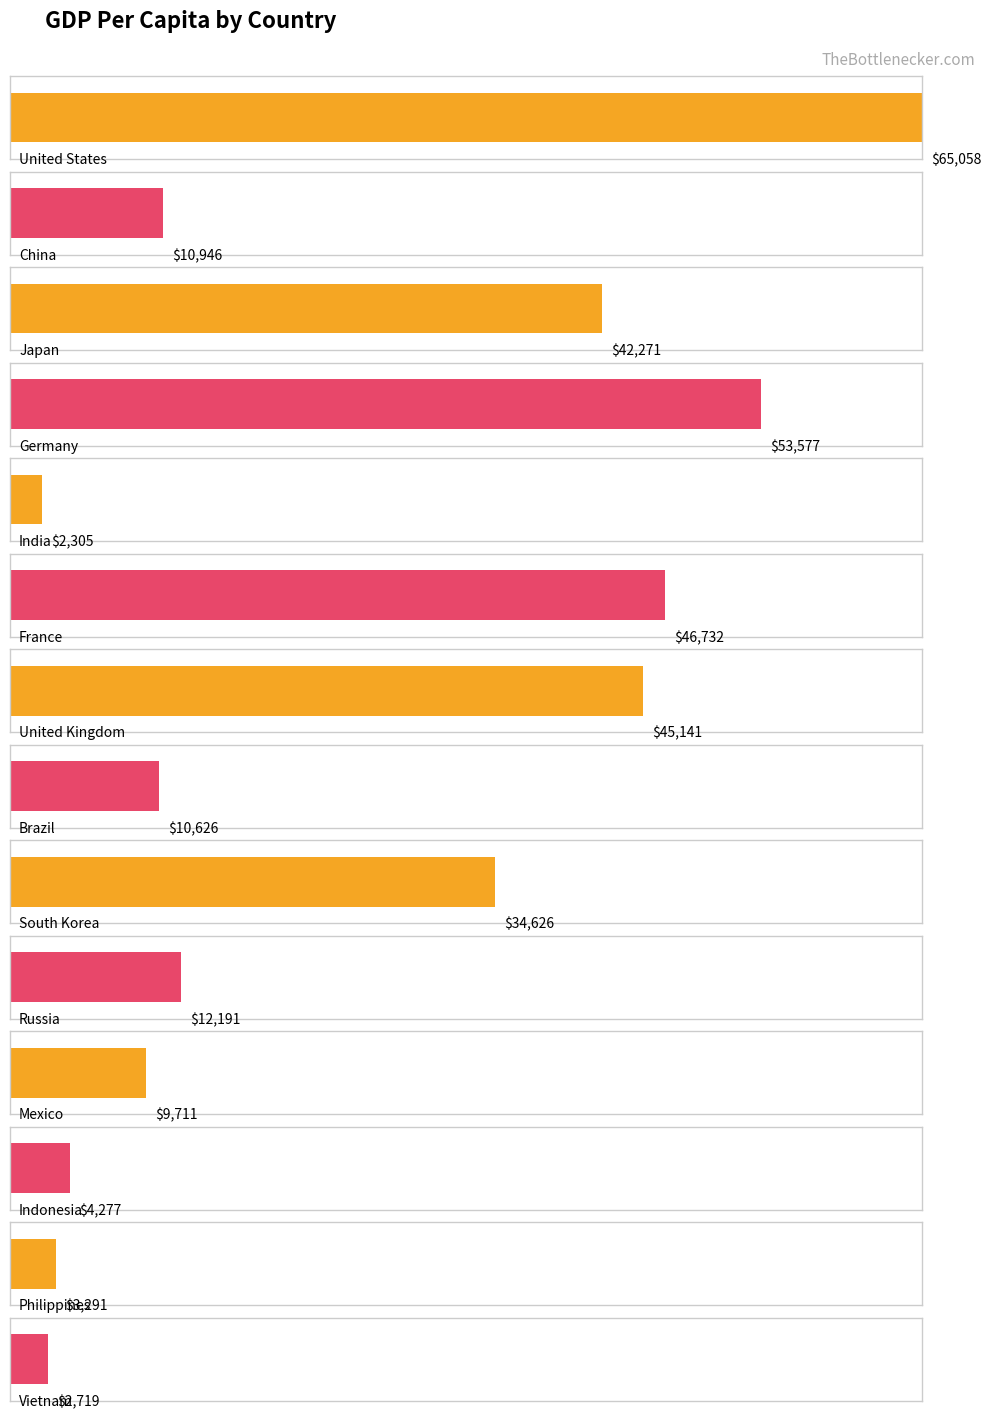

At which label does the data first exceed 12191?

United States